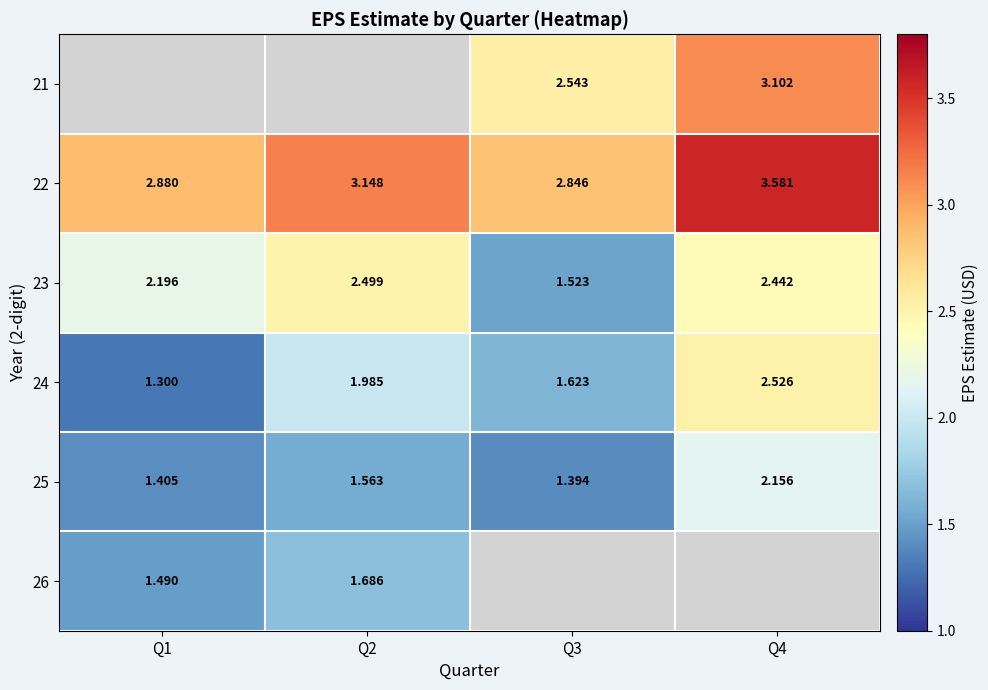

The 25 series shows 2.5 at Q2. True or false?

False